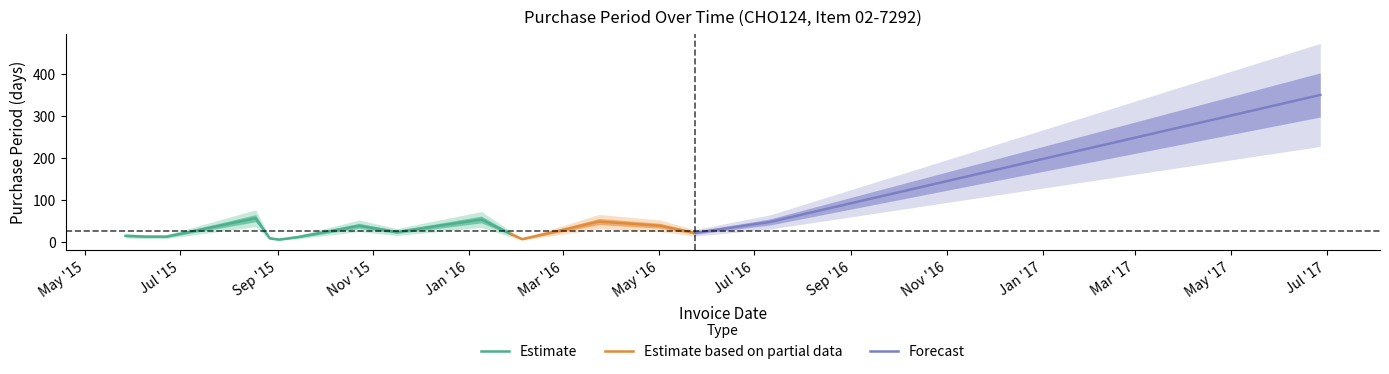

True or false: there are more than 1 points higher than both neighbors.

True